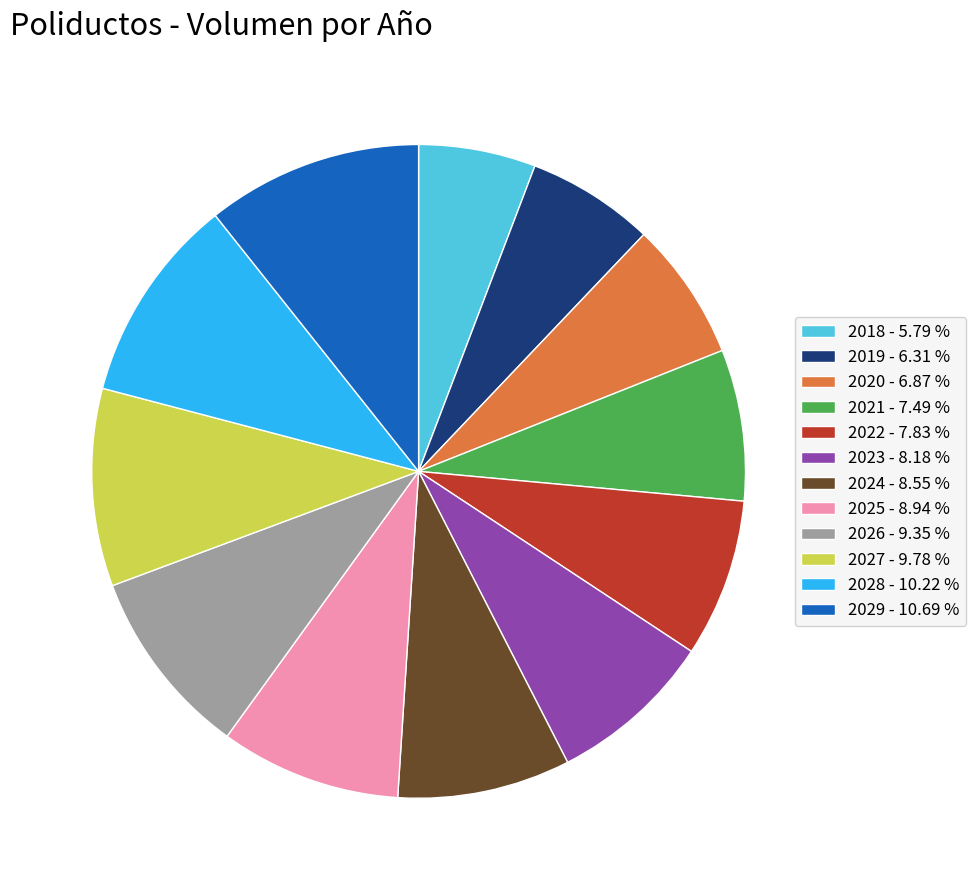

Does 2026 account for over 50% of the chart?

No